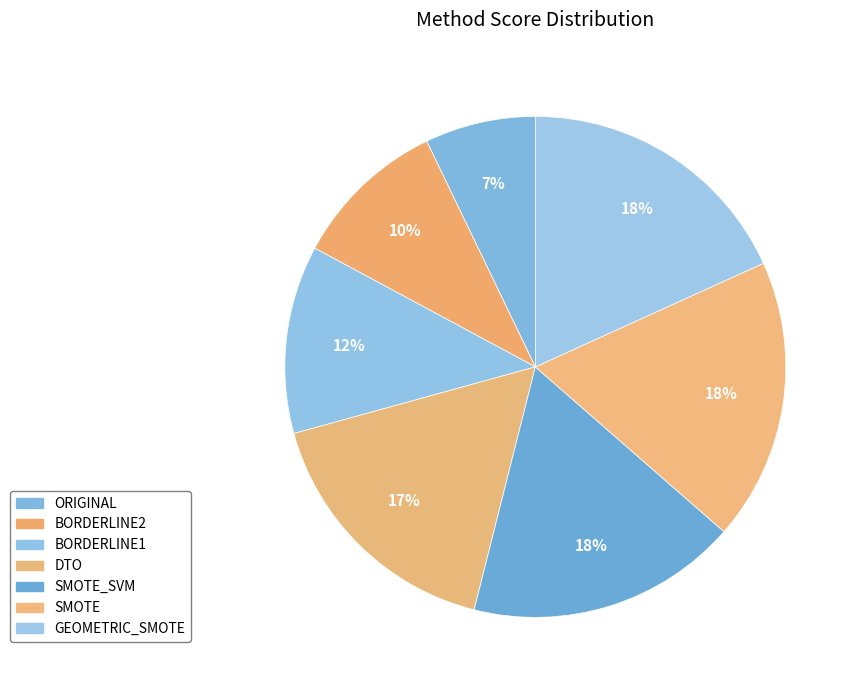

How many segments does this pie chart have?

7